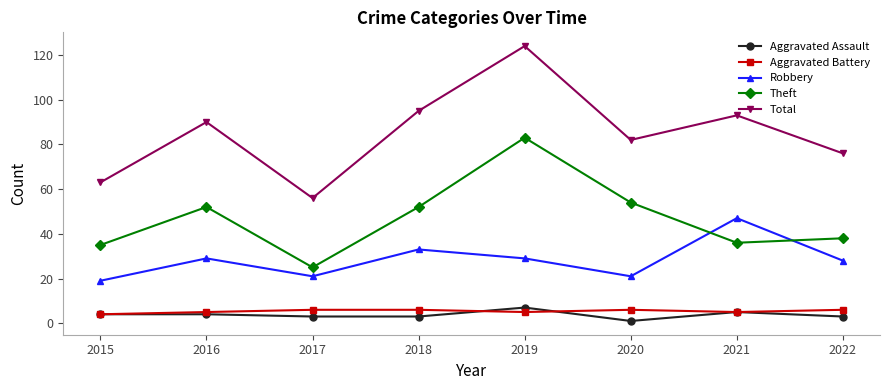

How many categories are shown in the chart?

8